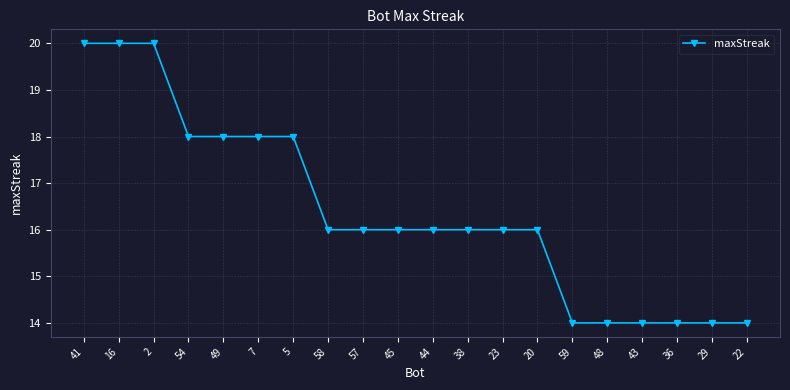

Count the number of categories in the chart.

20